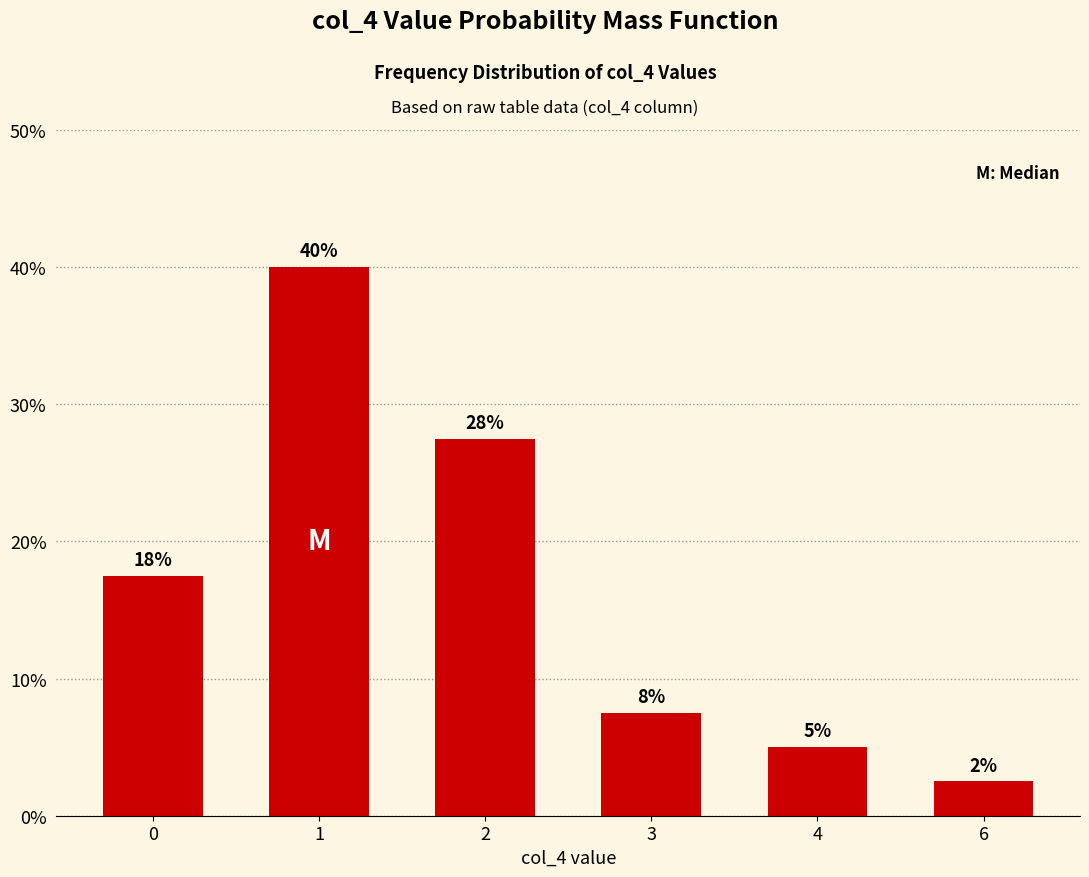

Which label corresponds to the smallest value in the chart?

6